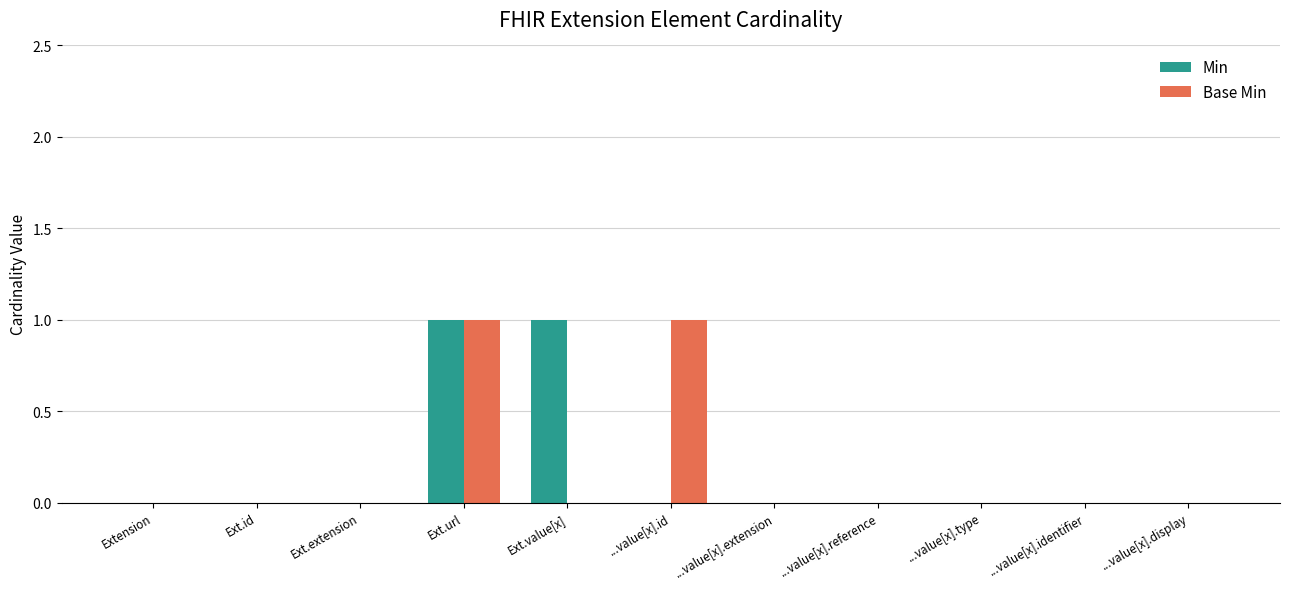

Does the chart contain stacked bars?

No